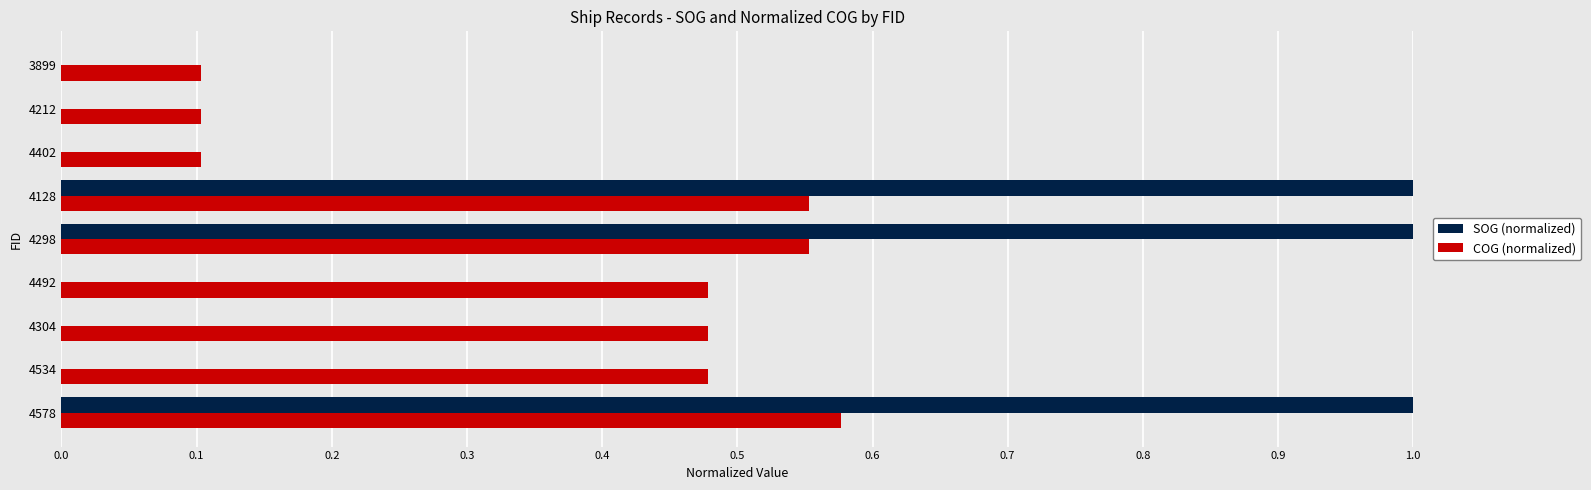

Count the number of data series in this chart.

2